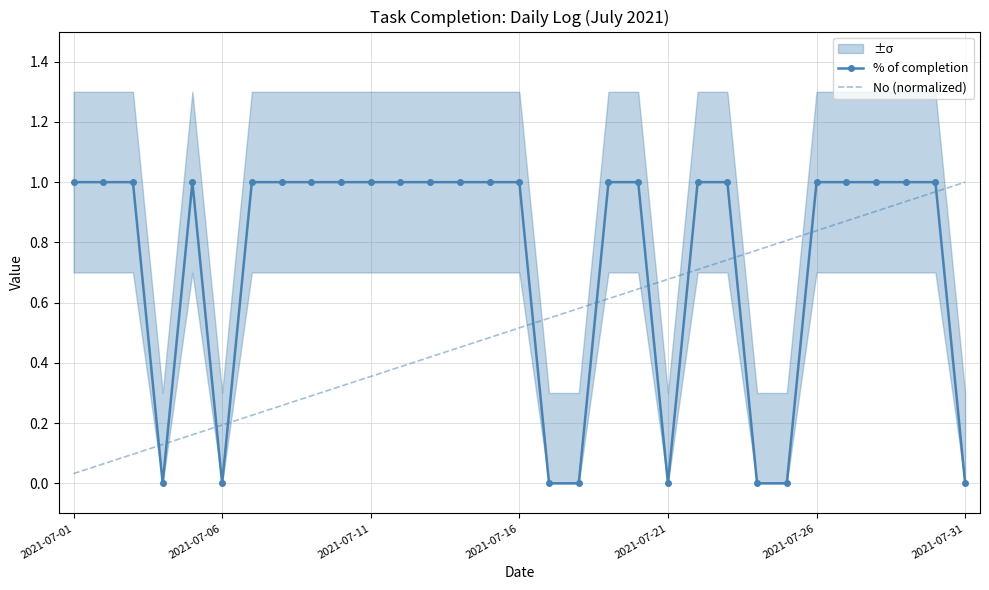

How many values in % of completion are above zero?

23